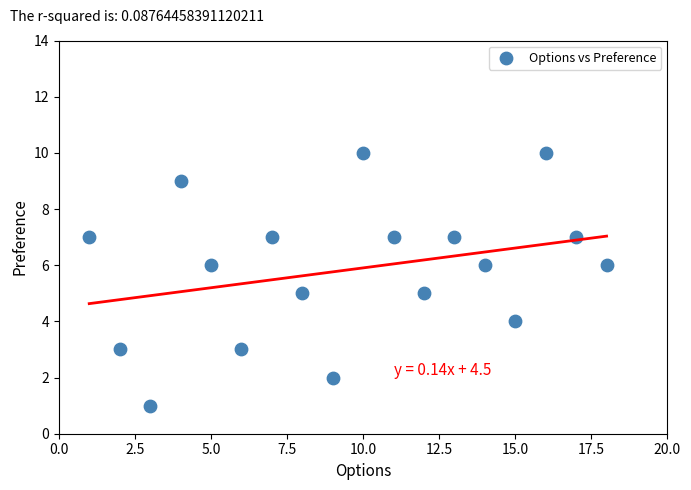

What is the range of Y values (max minus min)?

9